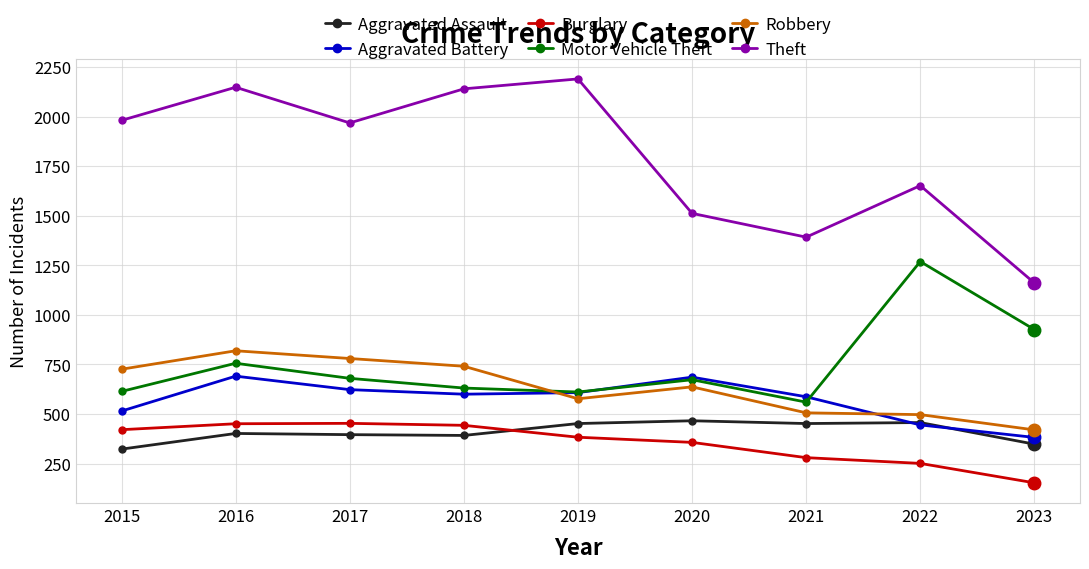

Which category has the lowest value in the Aggravated Assault series?

2015